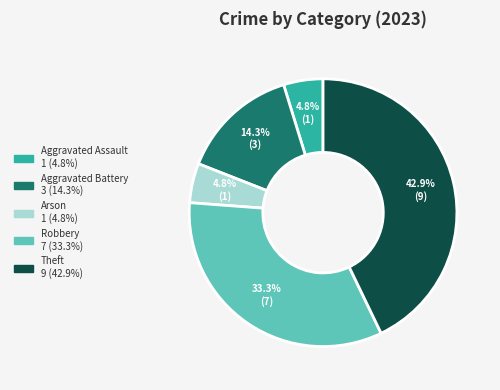

How many slices are in this pie chart?

5